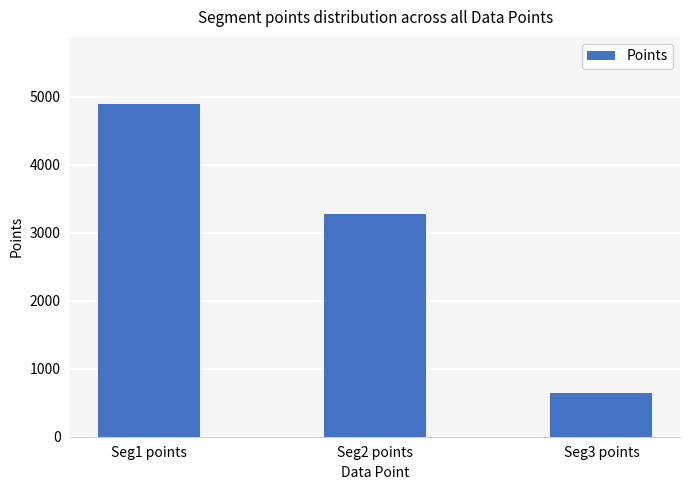

What is the greatest value displayed?

4902